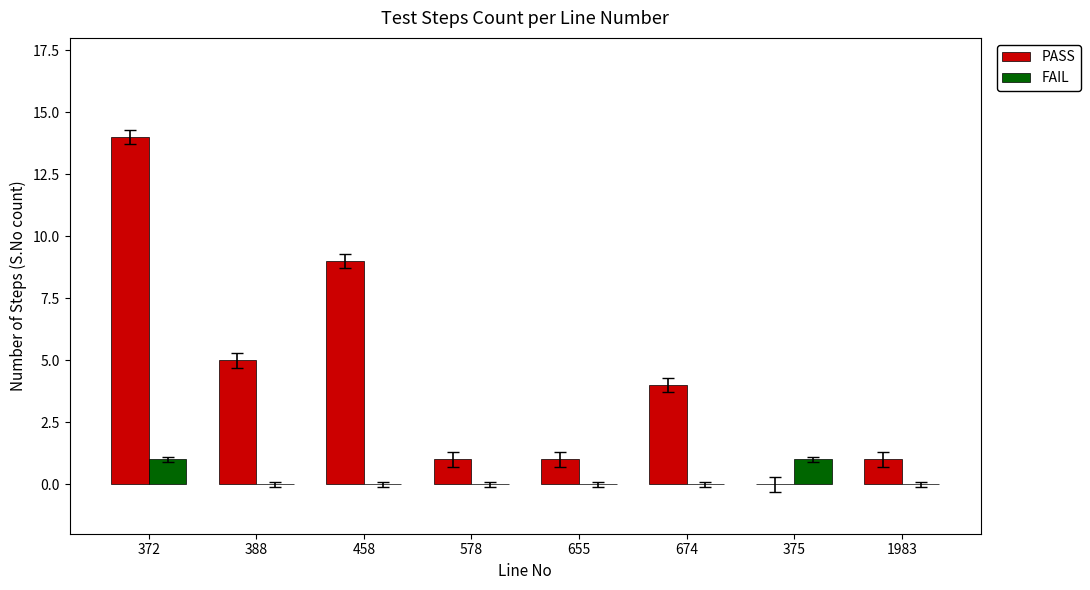

At which category is the sum across all series the highest?

372